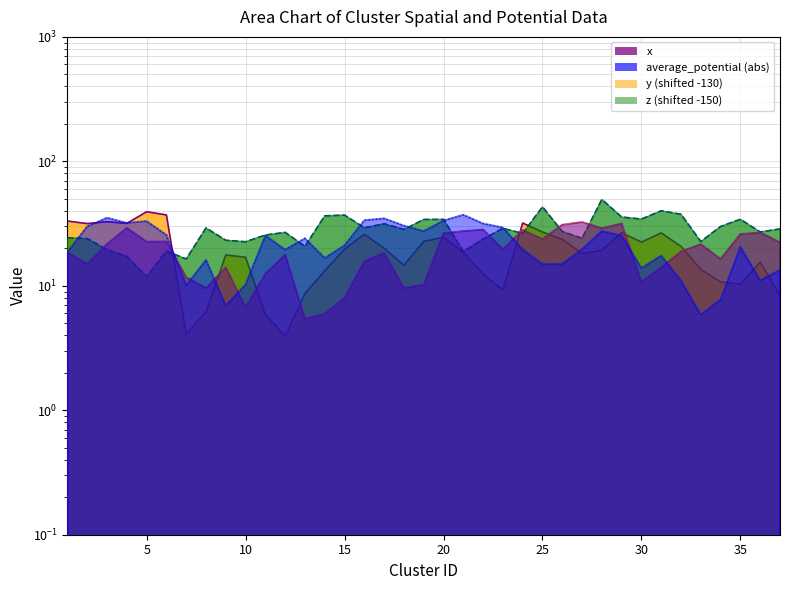

The value of average_potential at 13 is 20.7. True or false?

True